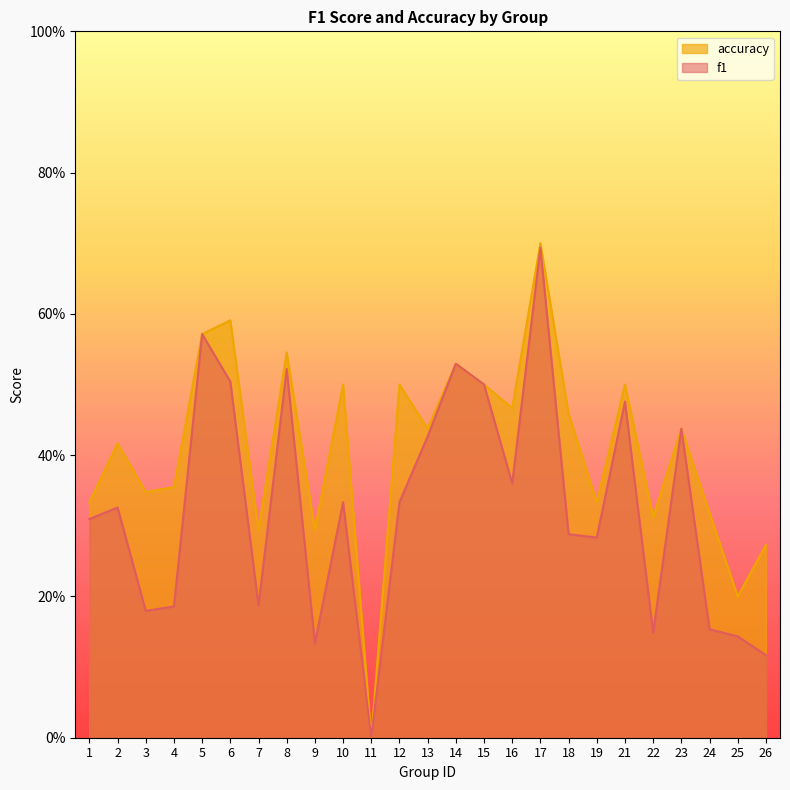

Where is the first local maximum for f1?

2